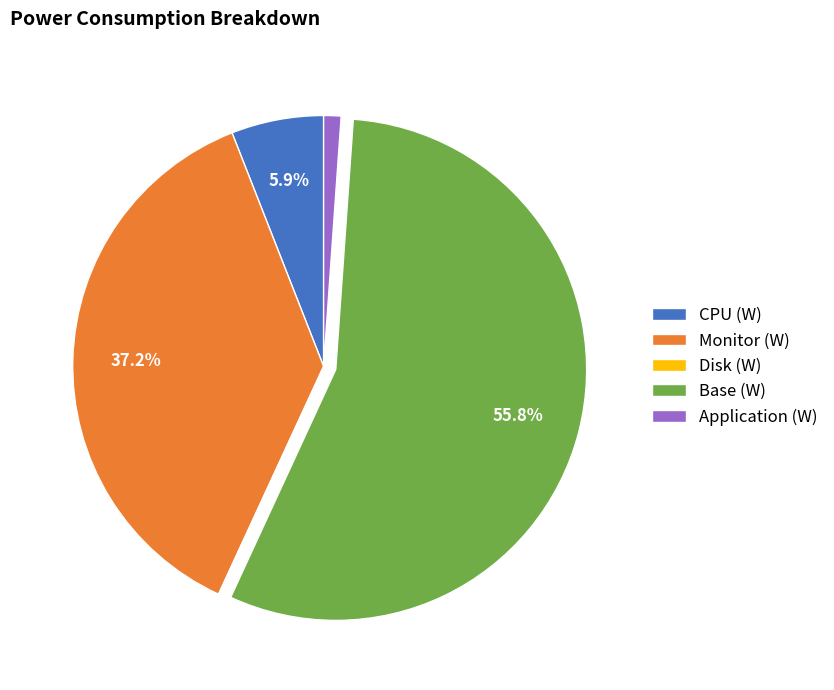

What is the majority slice?

Base (W)